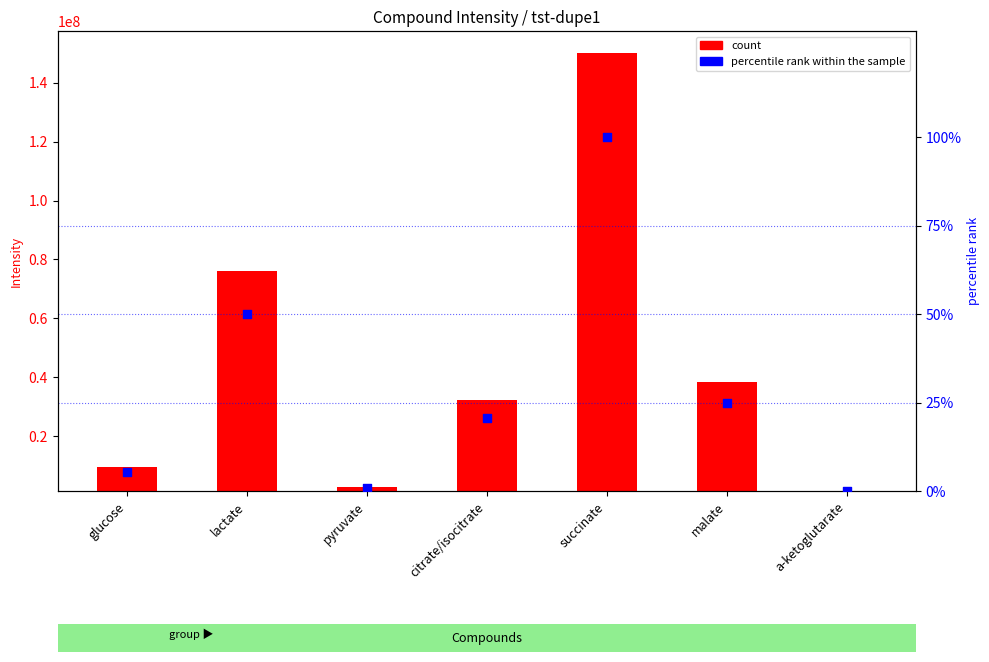

At which category is the sum across all series the highest?

succinate